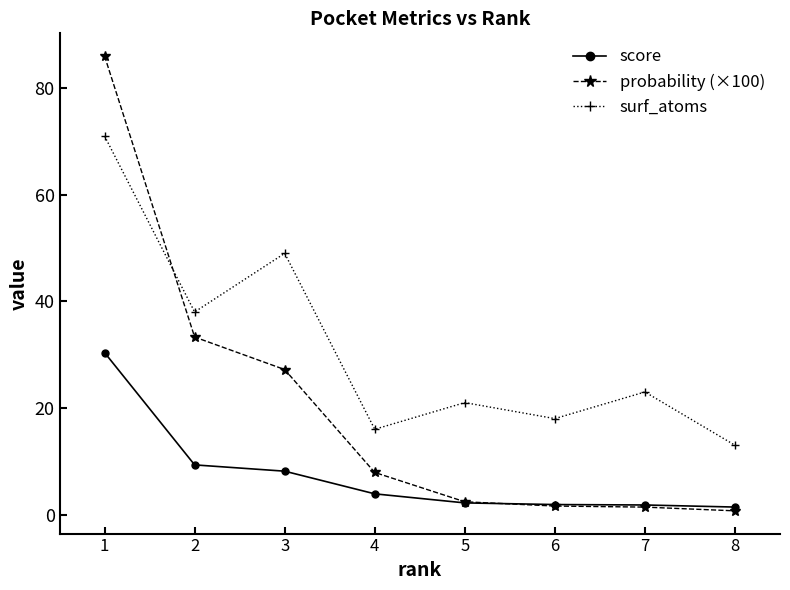

Where does the score series first go above 3?

1